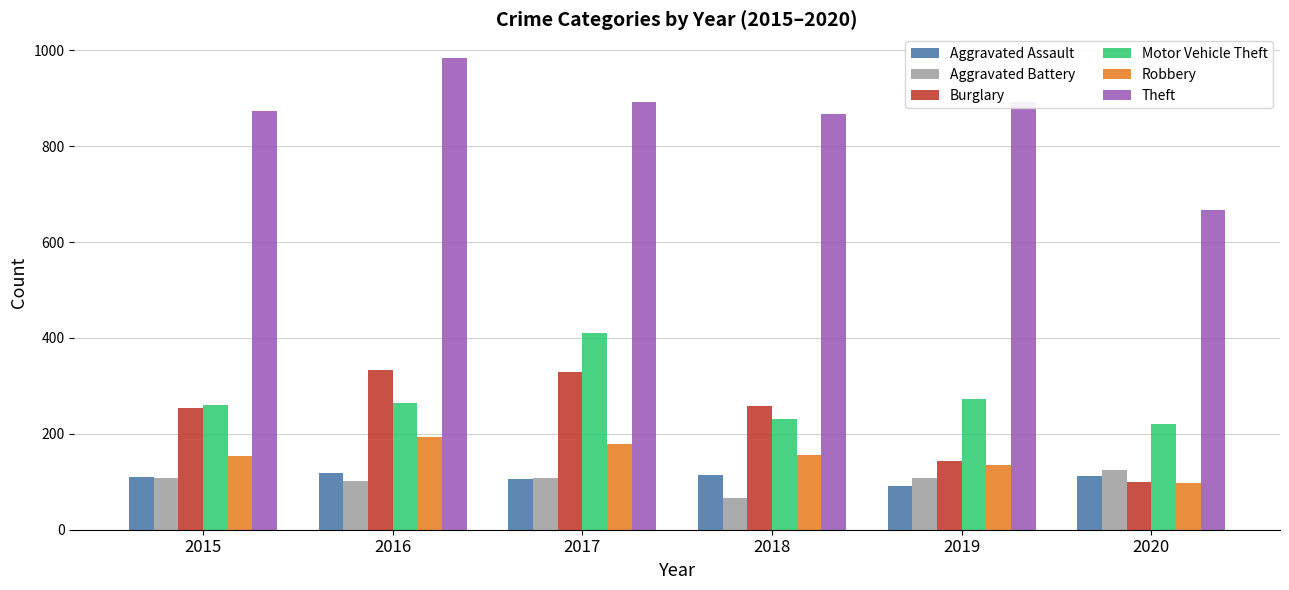

Which category has the highest value across all series?

2016